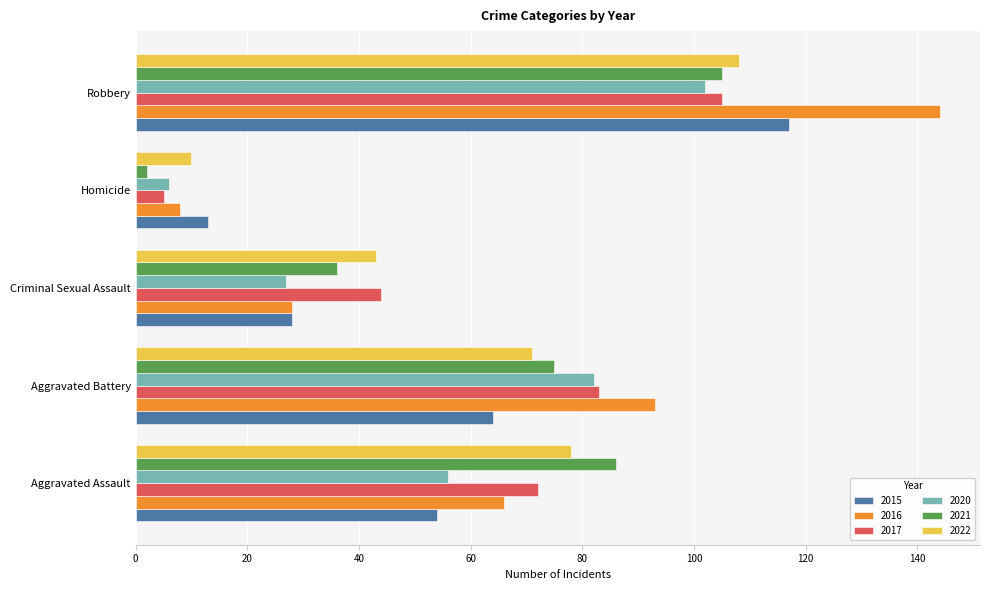

At which label is 2015 closest to 65?

Aggravated Battery